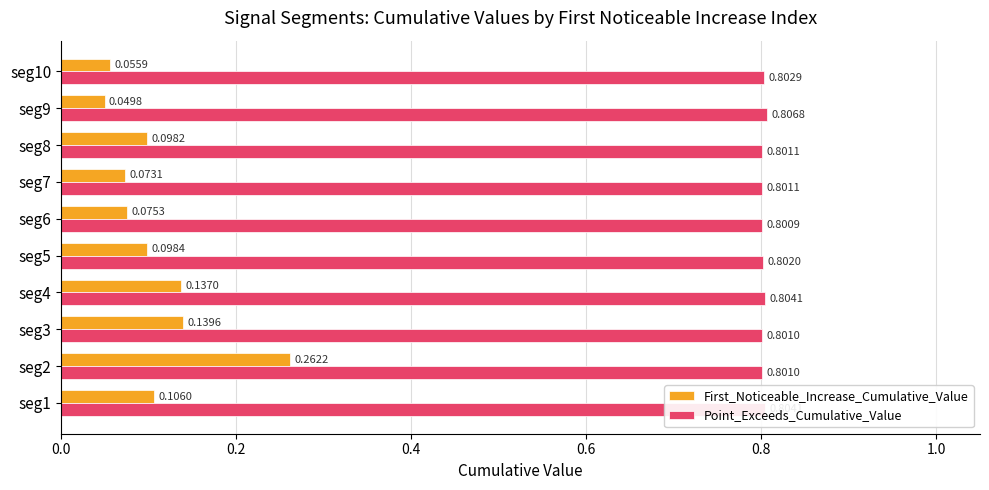

How many data points does each series have?

10